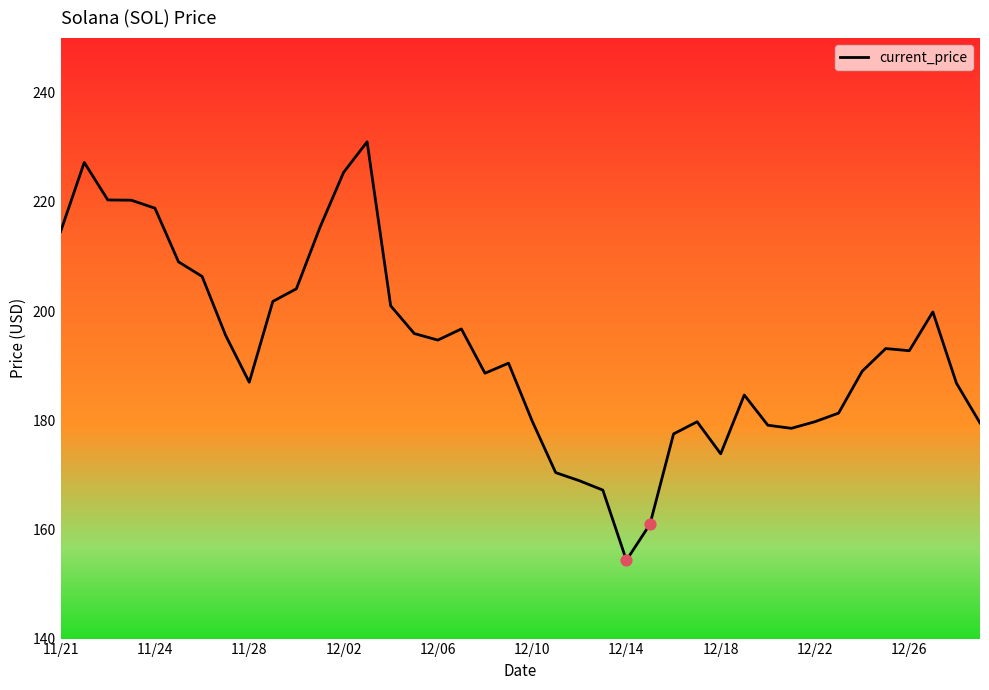

What is the greatest value displayed?

231.0